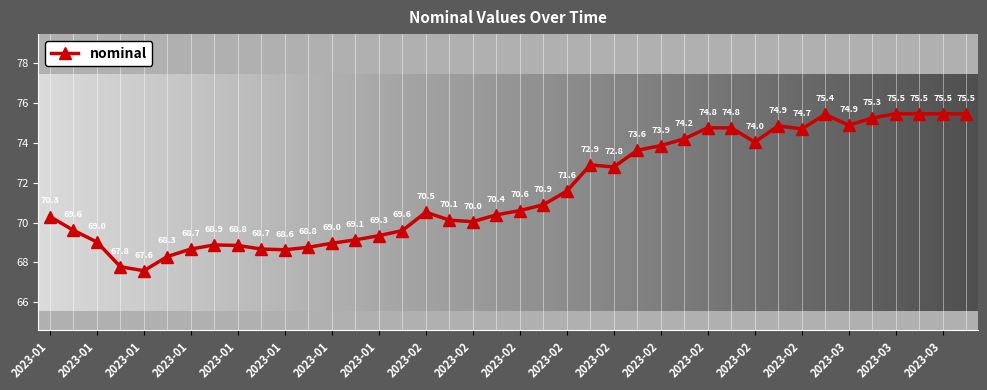

How many interior local valleys (lower than both neighbors) does the data have?

8